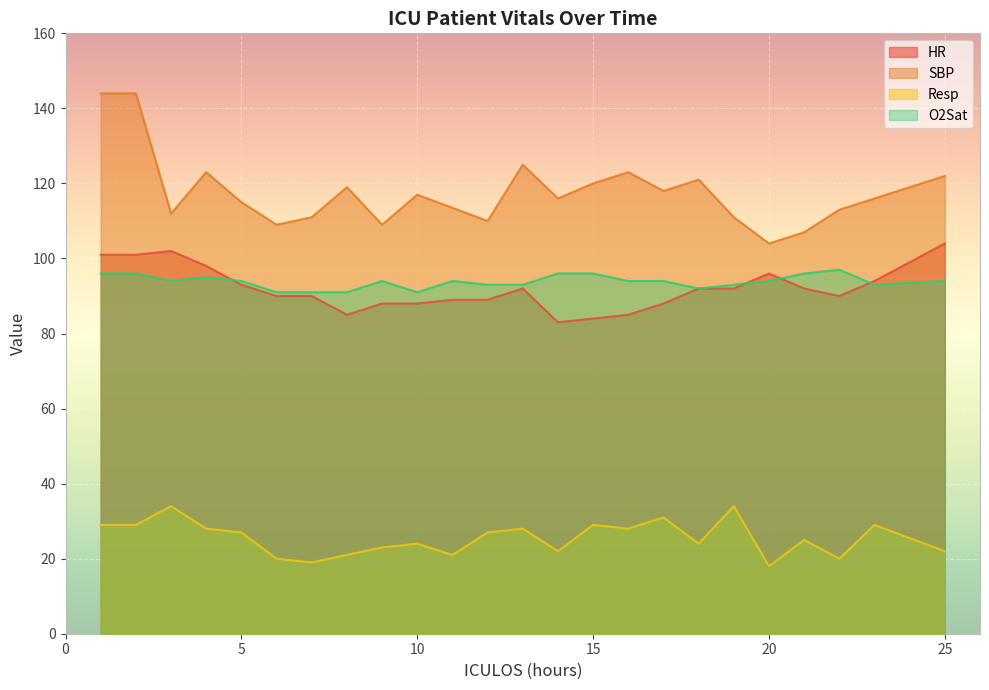

At which category does HR reach its first local valley?

8